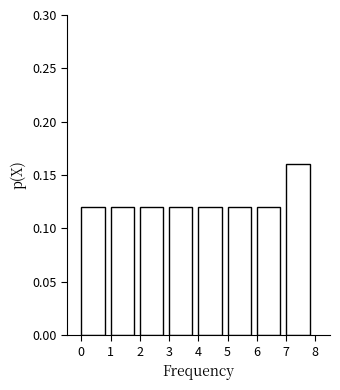

Over which range of the x-axis is the bar tallest?

7 to 8